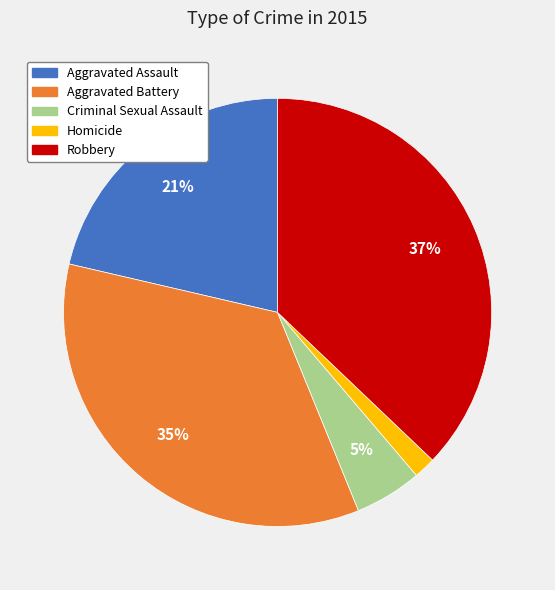

Which slice is the largest?

Robbery